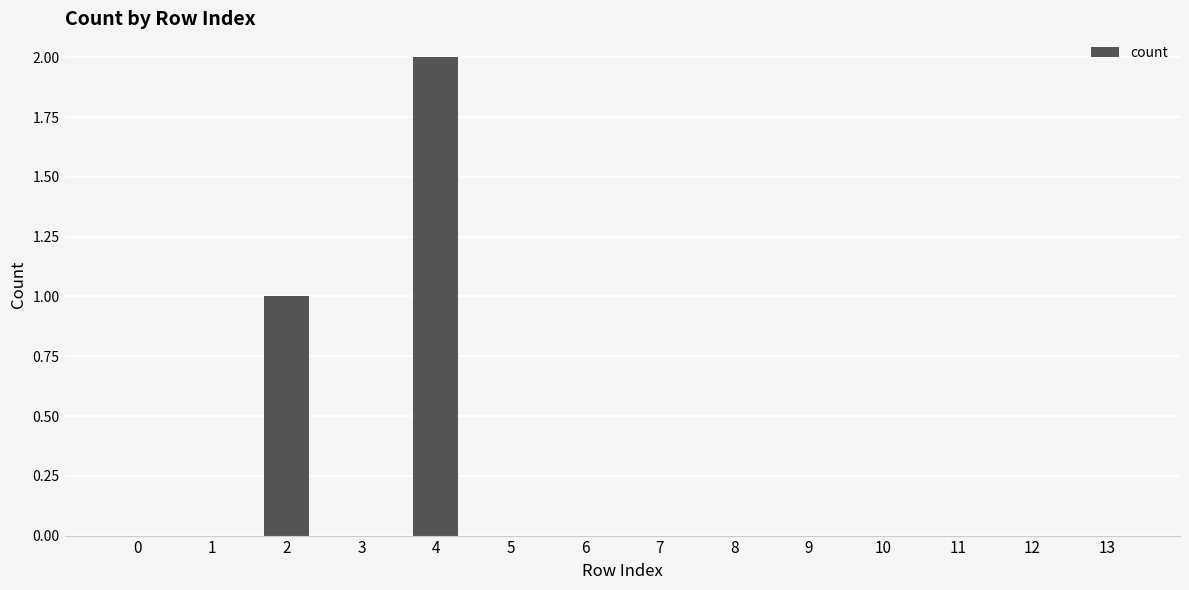

Reading right to left, transcribe all the data shown in this chart.

0	0	0	0	0	0	0	0	0	2	0	1	0	0